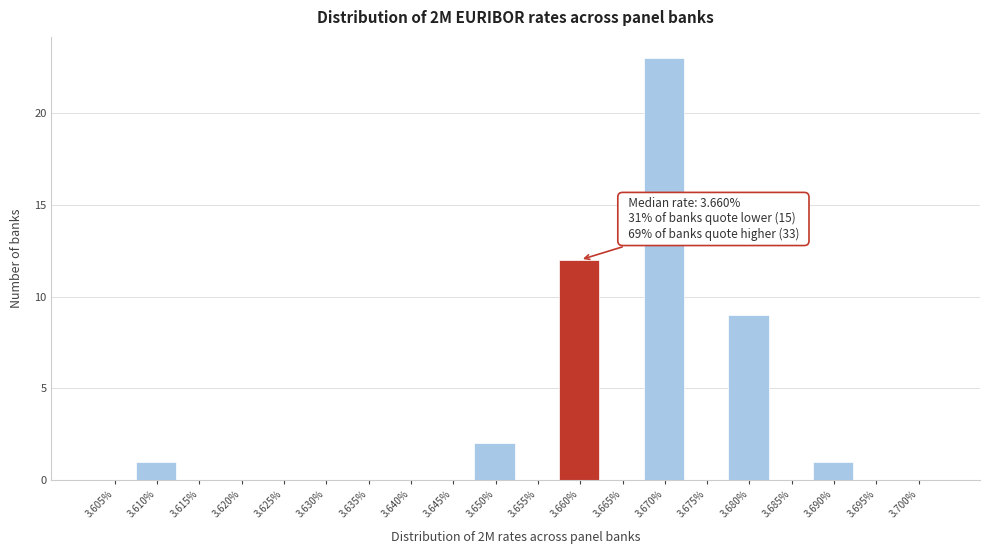

Reading left to right, what are all the values shown in this chart?

3.605%=0	3.610%=1	3.615%=0	3.620%=0	3.625%=0	3.630%=0	3.635%=0	3.640%=0	3.645%=0	3.650%=2	3.655%=0	3.660%=12	3.665%=0	3.670%=23	3.675%=0	3.680%=9	3.685%=0	3.690%=1	3.695%=0	3.700%=0